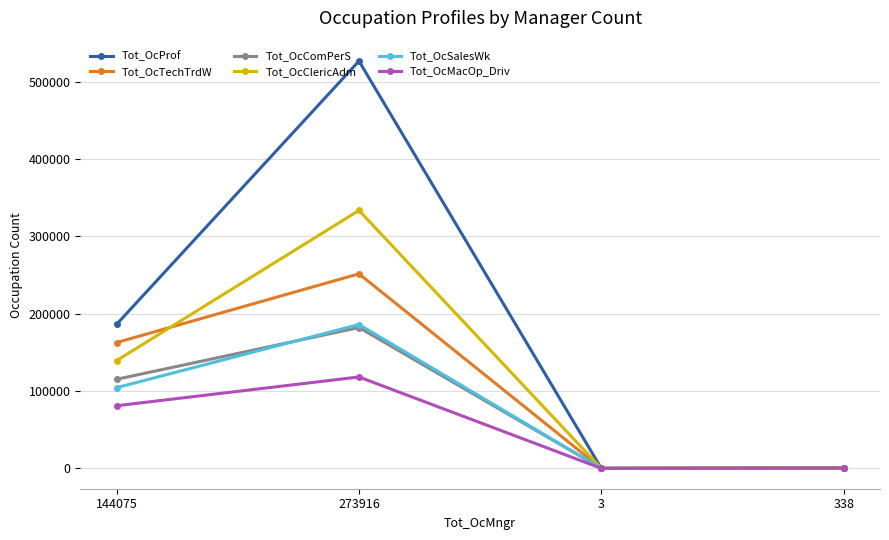

Where is the first local maximum for Tot_OcClericAdm?

273916